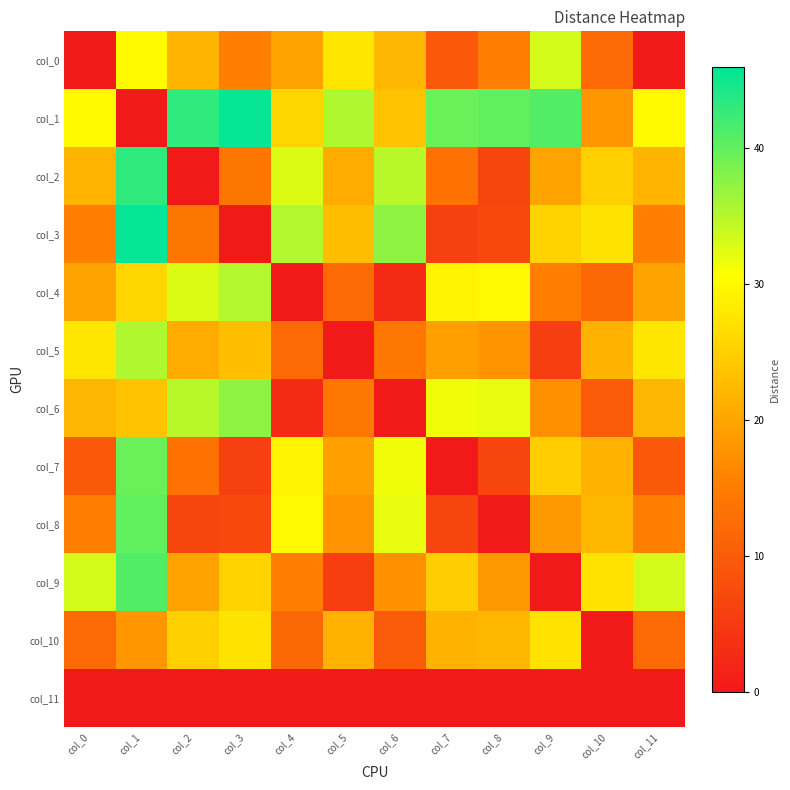

Count the number of categories in the chart.

12